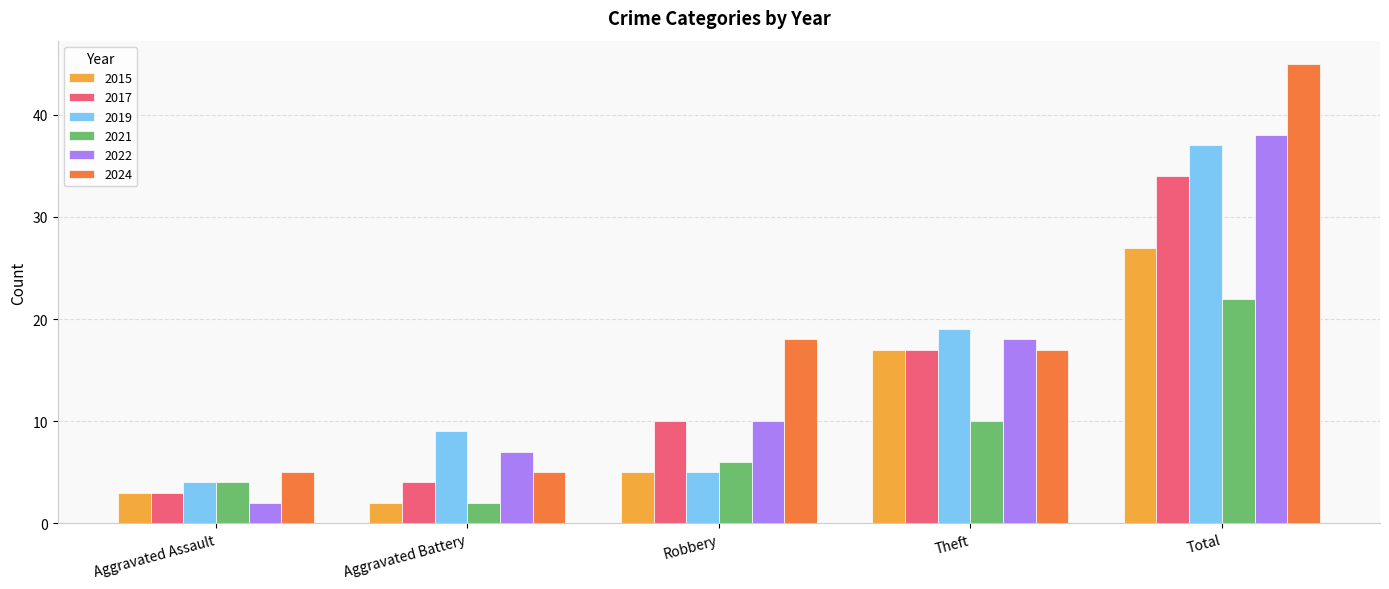

Which series has the largest range (max minus min)?

2024